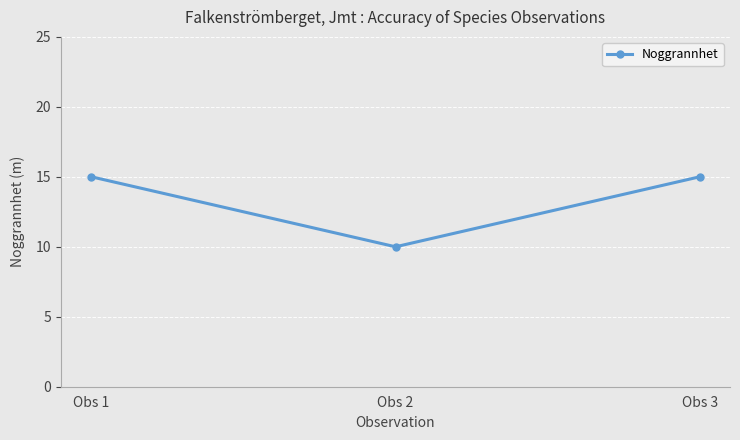

Approximately how many times larger is the value at Obs 2 compared to Obs 1?

0.7